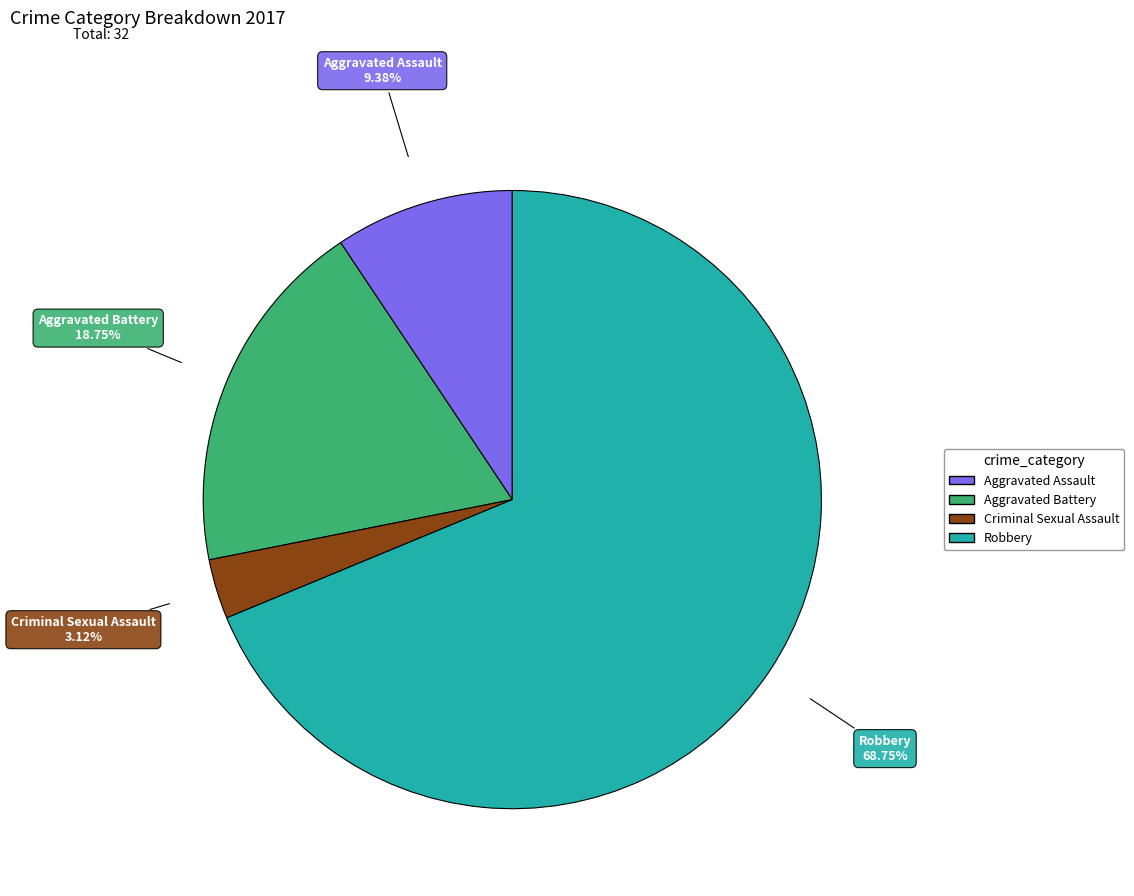

How many slices are in this pie chart?

4